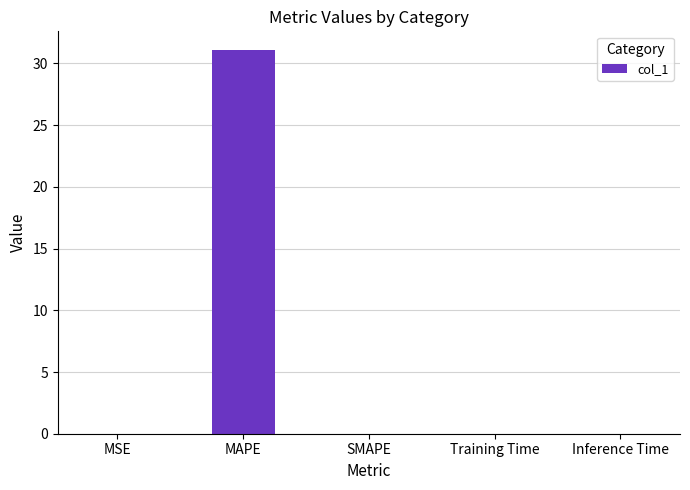

Are the bars grouped side by side (vs. stacked)?

No